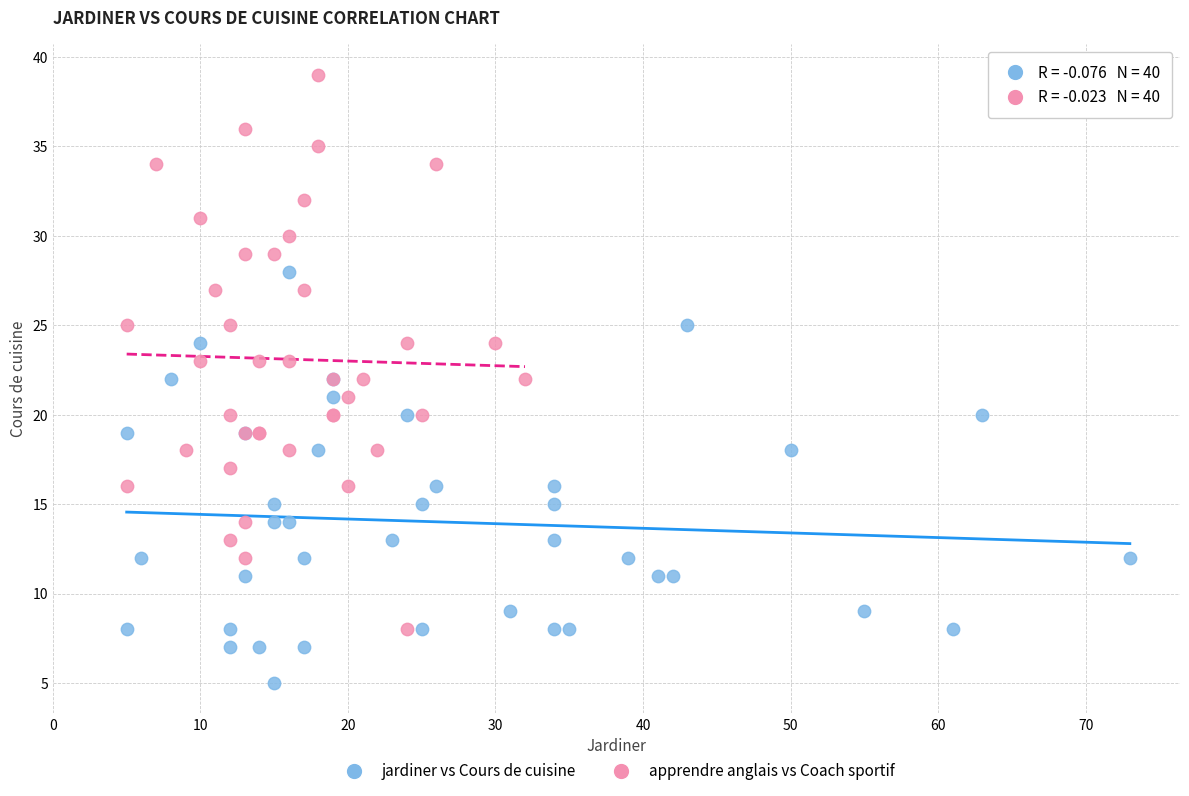

Which series reaches the maximum Y coordinate?

apprendre anglais vs Coach sportif